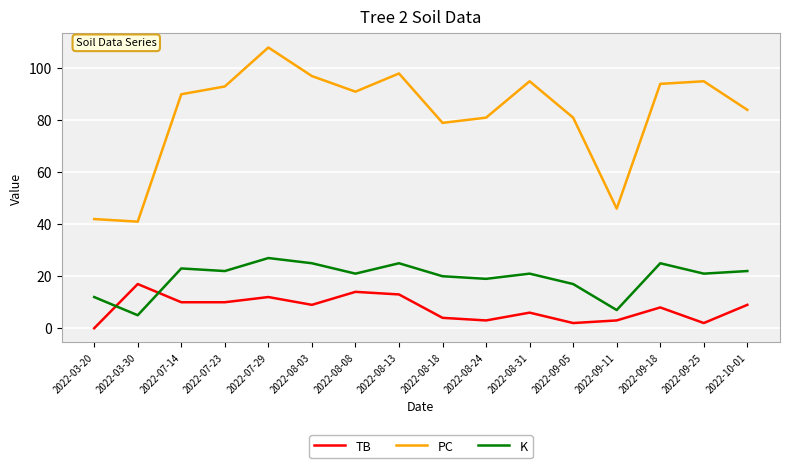

At which label is TB closest to 8?

2022-09-18